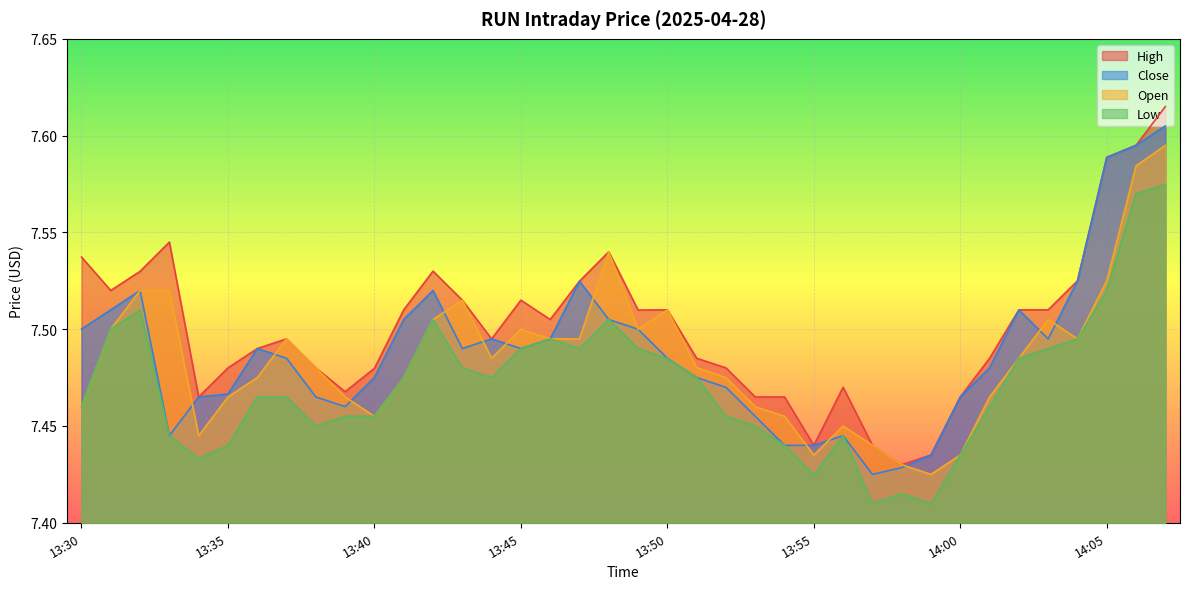

Where is the first local maximum for Open?

13:37